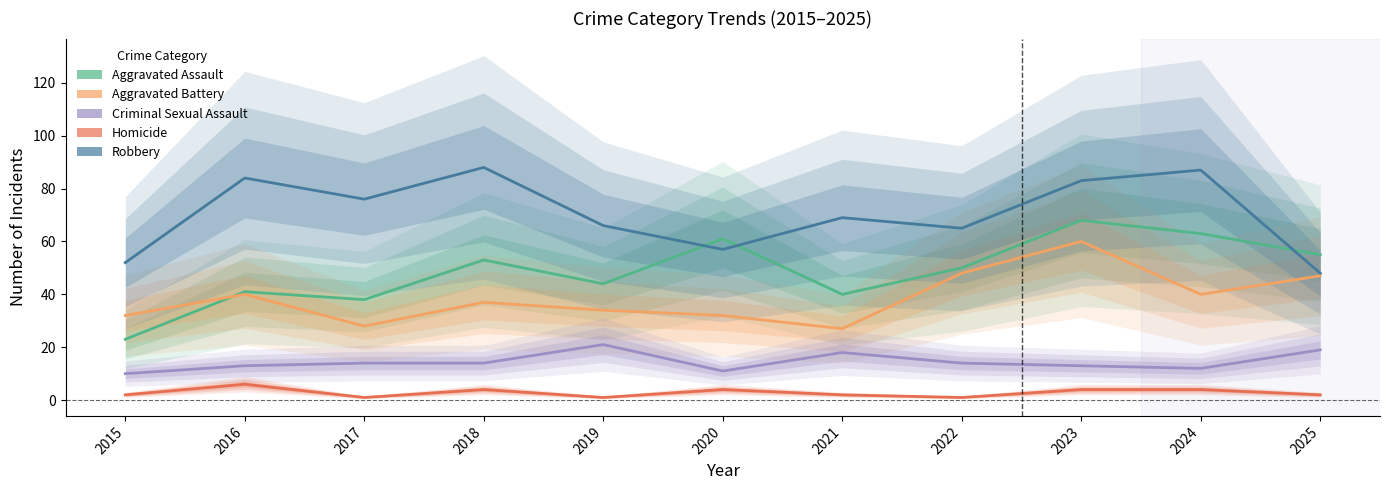

The Aggravated Assault series shows 68 at 2023. True or false?

True